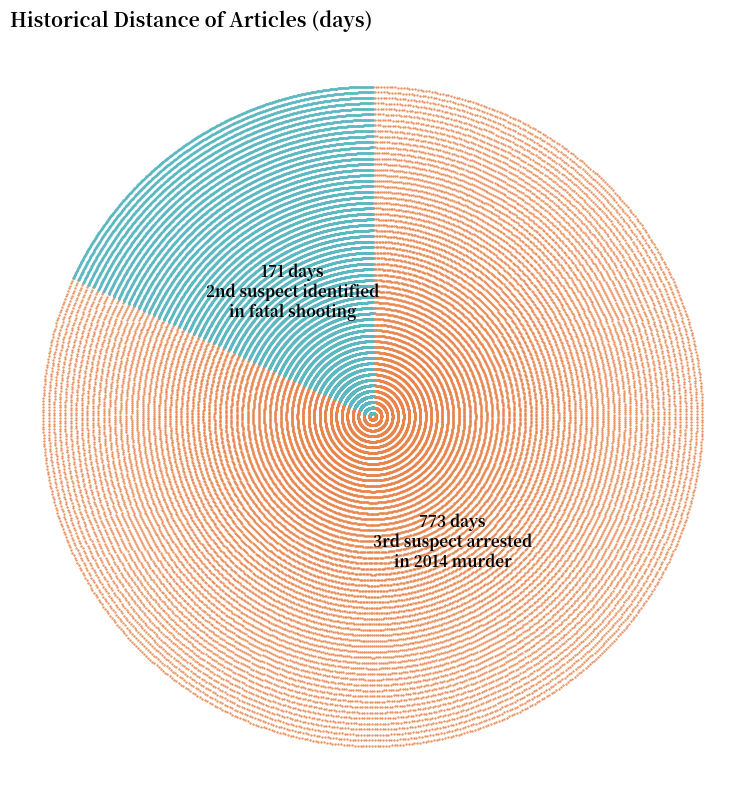

To the nearest percent, what is the average slice percentage?

50%